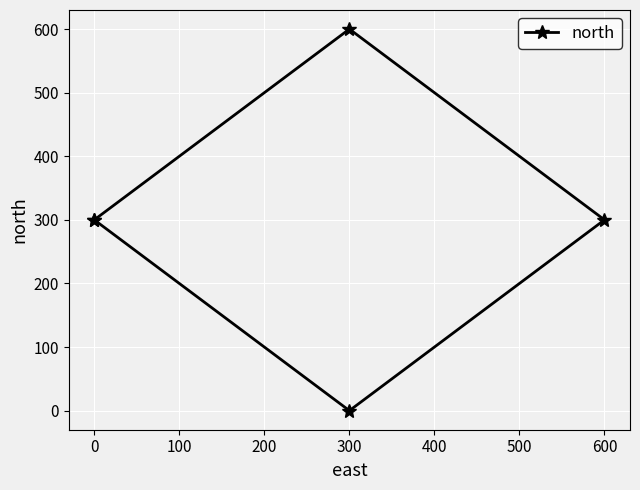

What is the sum of all values?

1500